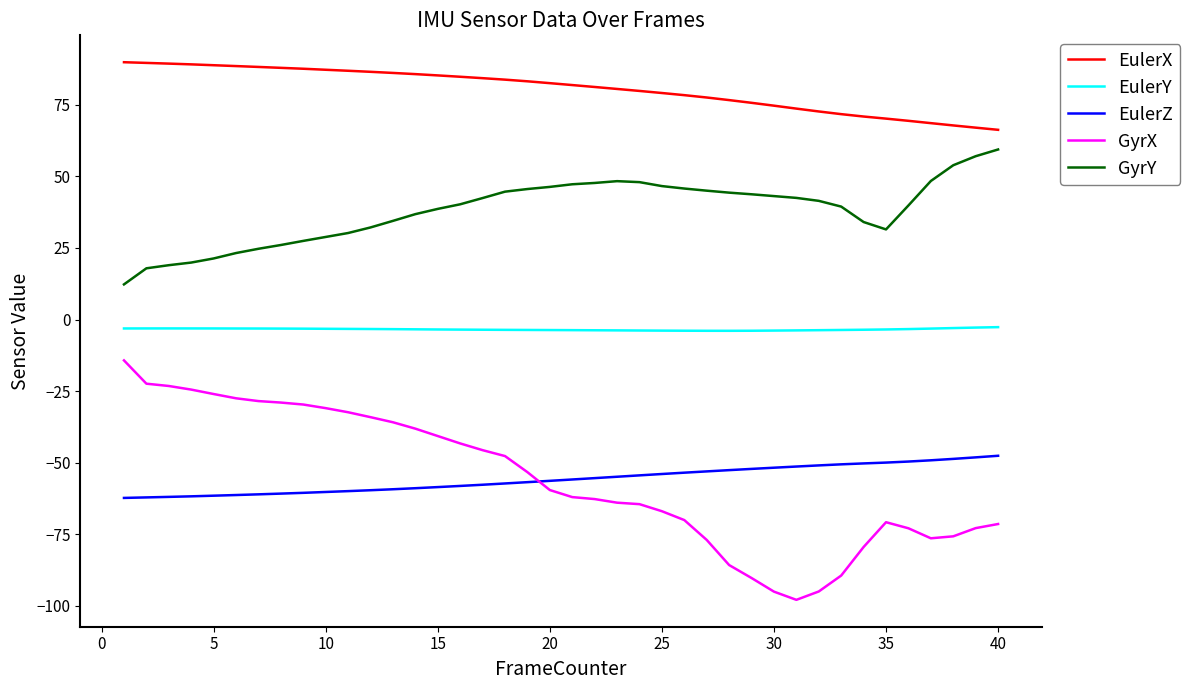

What is the sum of all GyrY values?

1518.5